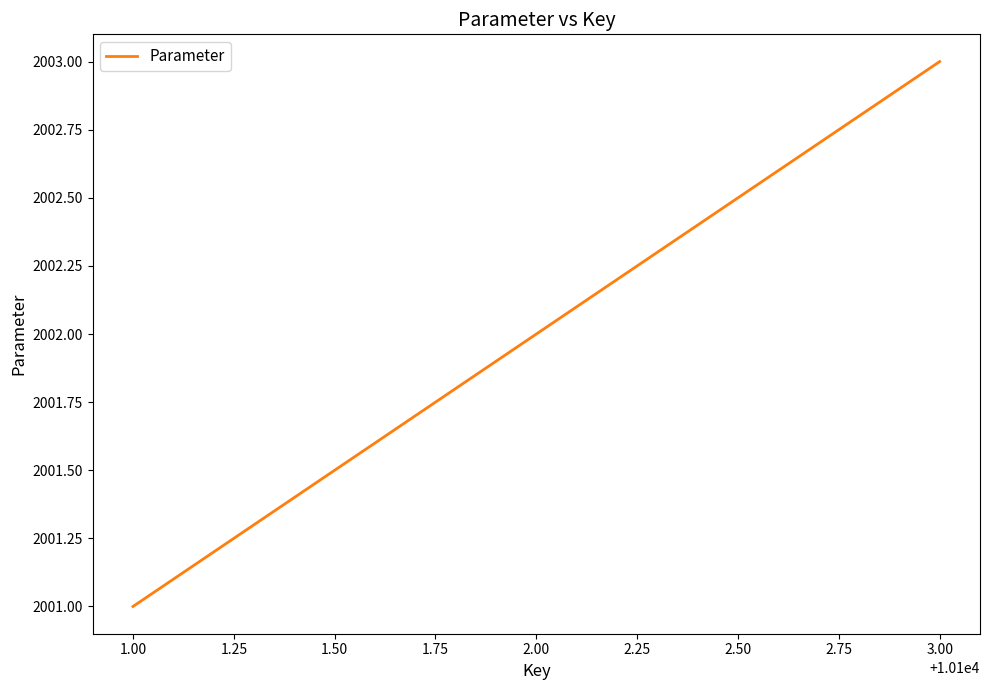

What is the sum of all values?

6006